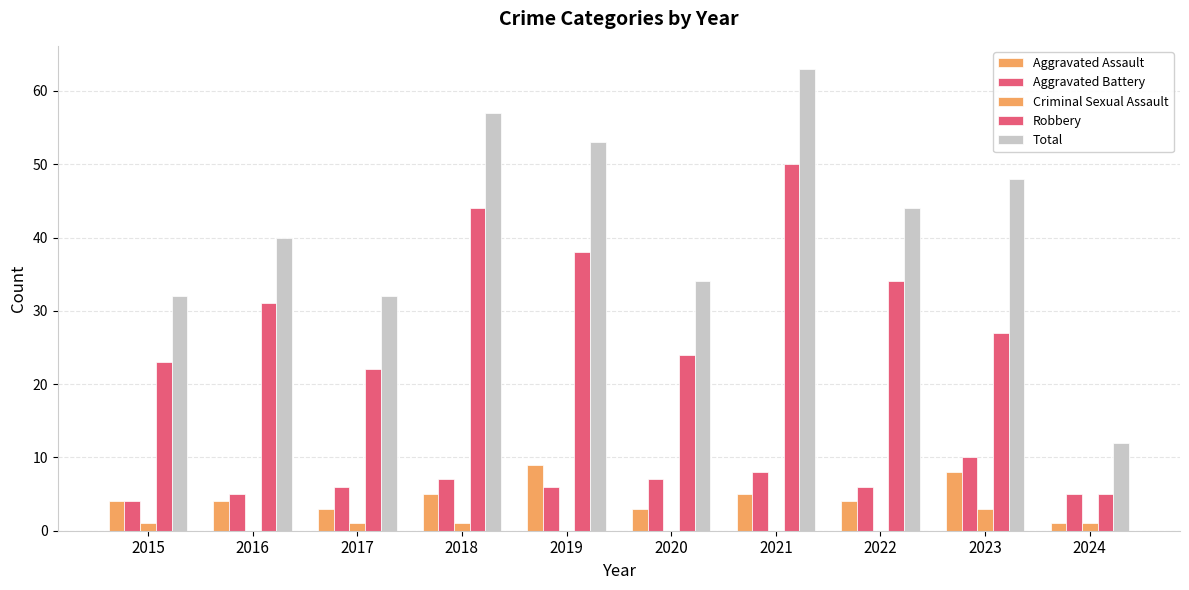

At which label does Total first exceed 44?

2018